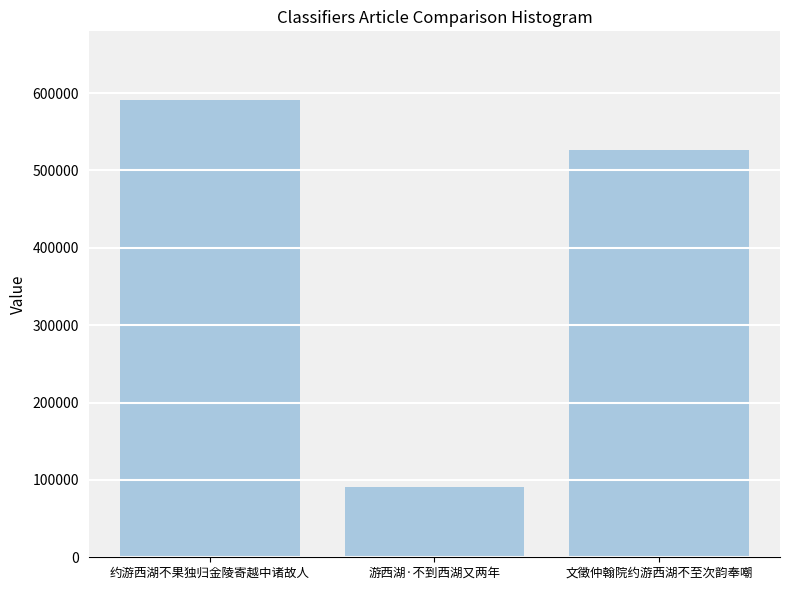

The chart shows a value of 822788 at 约游西湖不果独归金陵寄越中诸故人. True or false?

False